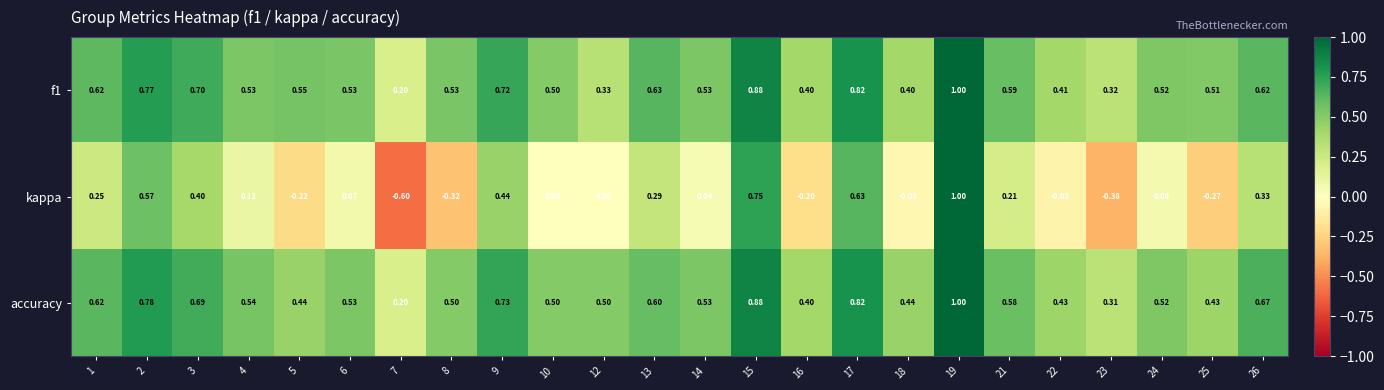

Which series has the widest spread of values?

kappa